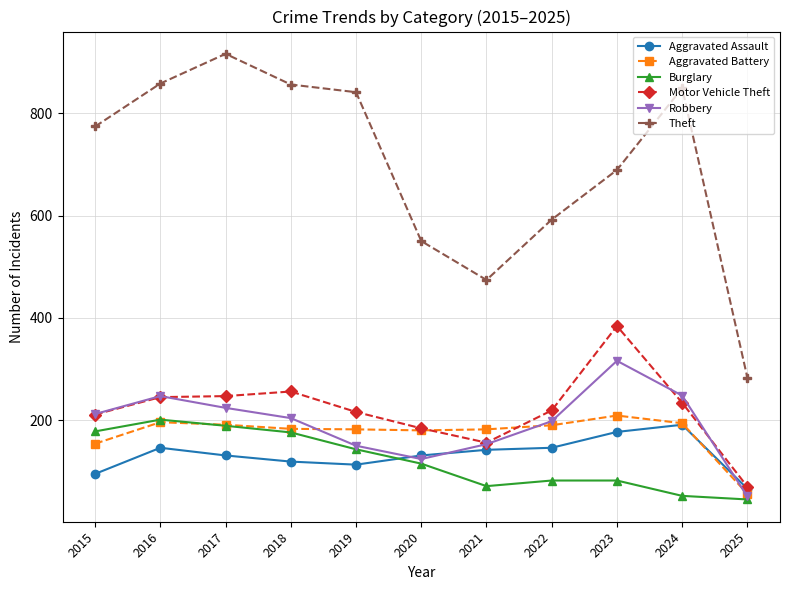

Between 2016 and 2017, which series saw the biggest shift?

Theft